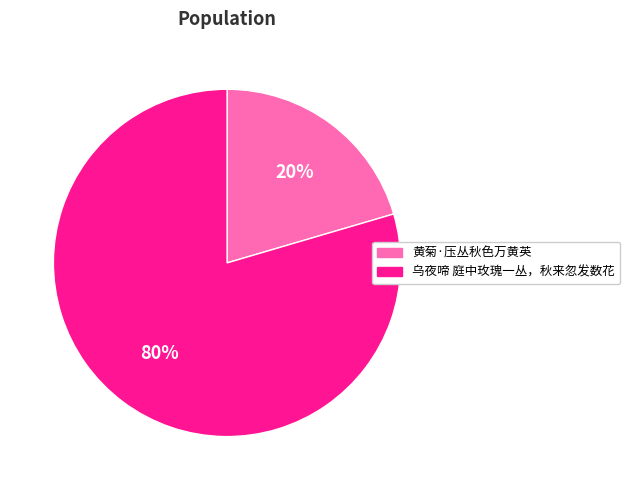

Which has a higher value, 黄菊·压丛秋色万黄英 or 乌夜啼 庭中玫瑰一丛，秋来忽发数花?

乌夜啼 庭中玫瑰一丛，秋来忽发数花